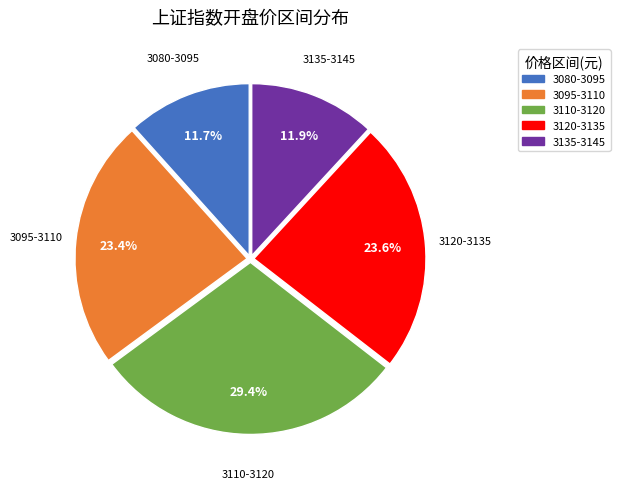

What is the largest slice in the pie chart?

3110-3120